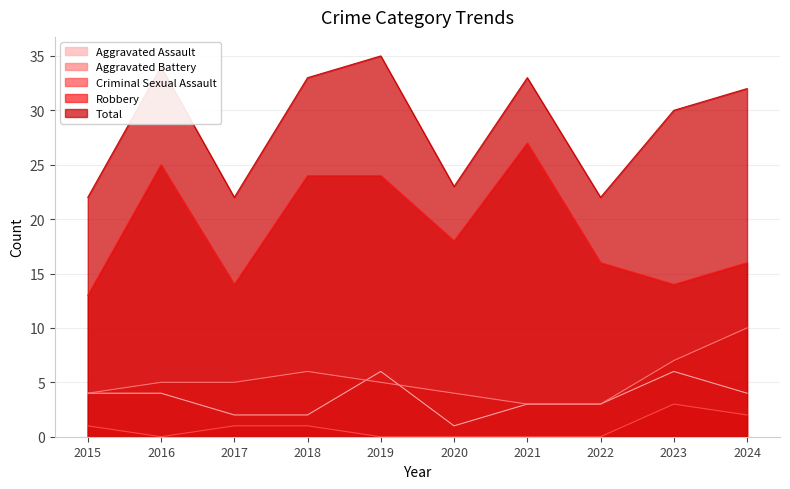

At which label does Robbery reach its peak?

2021